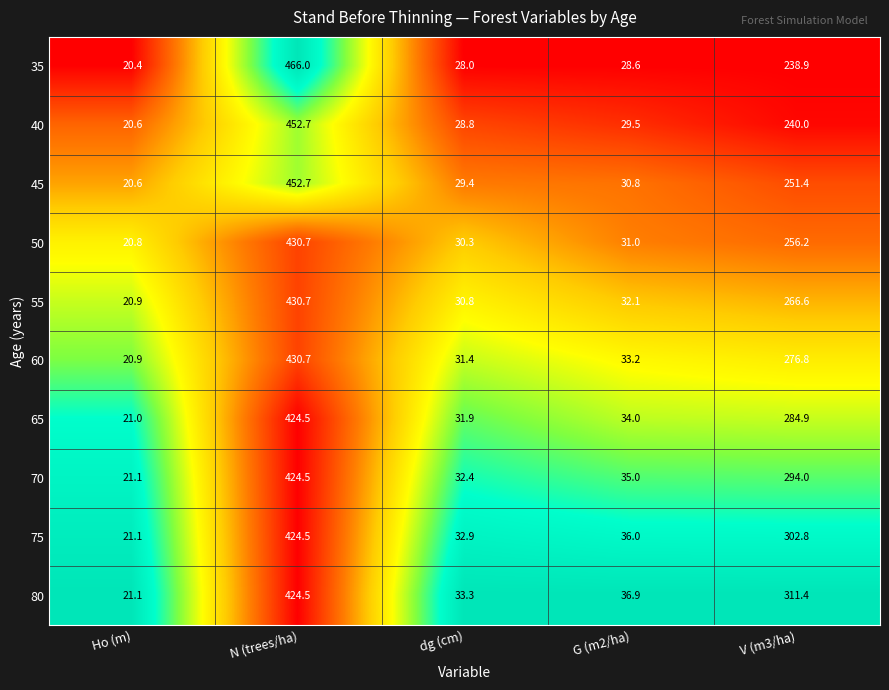

Which series changed the most between N (trees/ha) and V (m3/ha)?

35